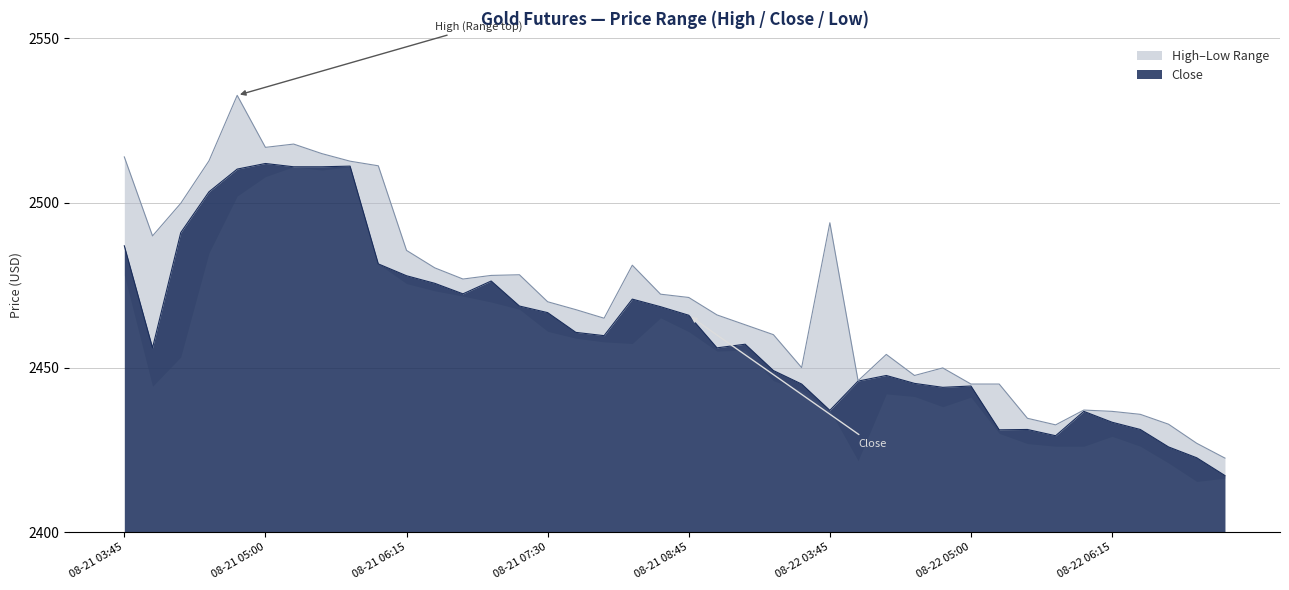

List the labels in order of High value, smallest first.

08-22 07:15, 08-22 07:00, 08-22 05:45, 08-22 06:45, 08-22 05:30, 08-22 06:30, 08-22 06:15, 08-22 06:00, 08-22 05:00, 08-22 05:15, 08-22 04:00, 08-22 04:30, 08-22 04:45, 08-21 09:45, 08-22 04:15, 08-21 09:30, 08-21 09:15, 08-21 08:00, 08-21 09:00, 08-21 07:45, 08-21 07:30, 08-21 08:45, 08-21 08:30, 08-21 06:45, 08-21 07:00, 08-21 07:15, 08-21 06:30, 08-21 08:15, 08-21 06:15, 08-21 04:00, 08-22 03:45, 08-21 04:15, 08-21 06:00, 08-21 05:45, 08-21 04:30, 08-21 03:45, 08-21 05:30, 08-21 05:00, 08-21 05:15, 08-21 04:45